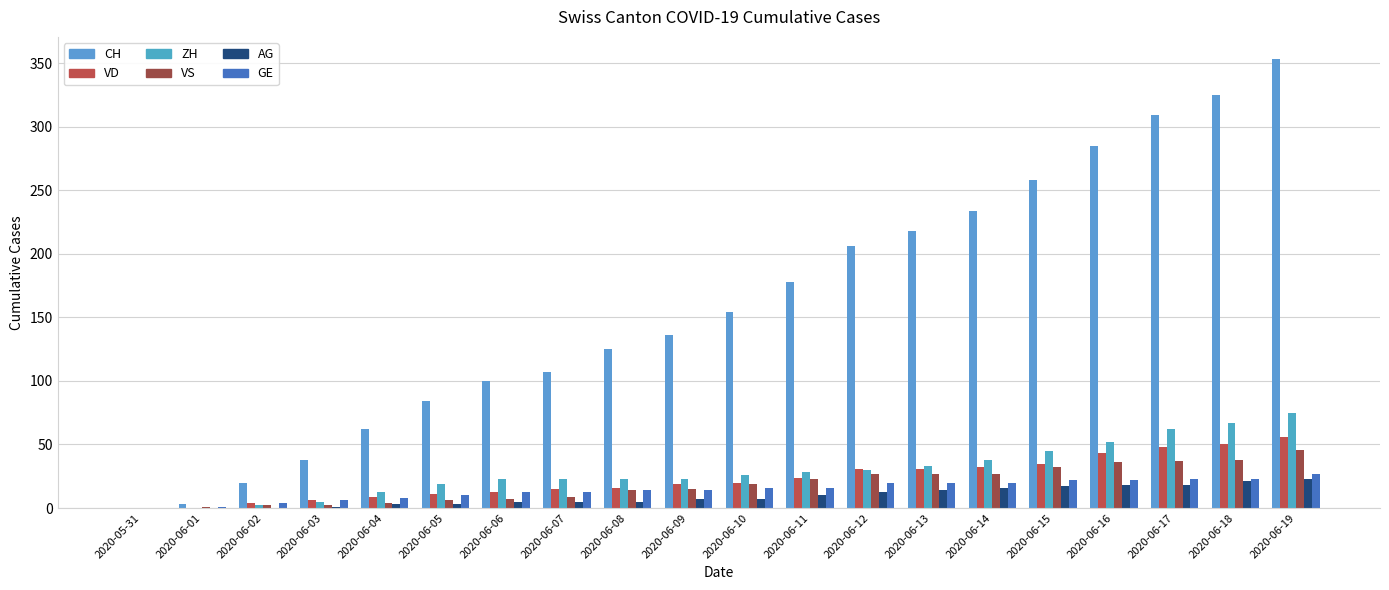

Which category has the highest value across all series?

2020-06-19